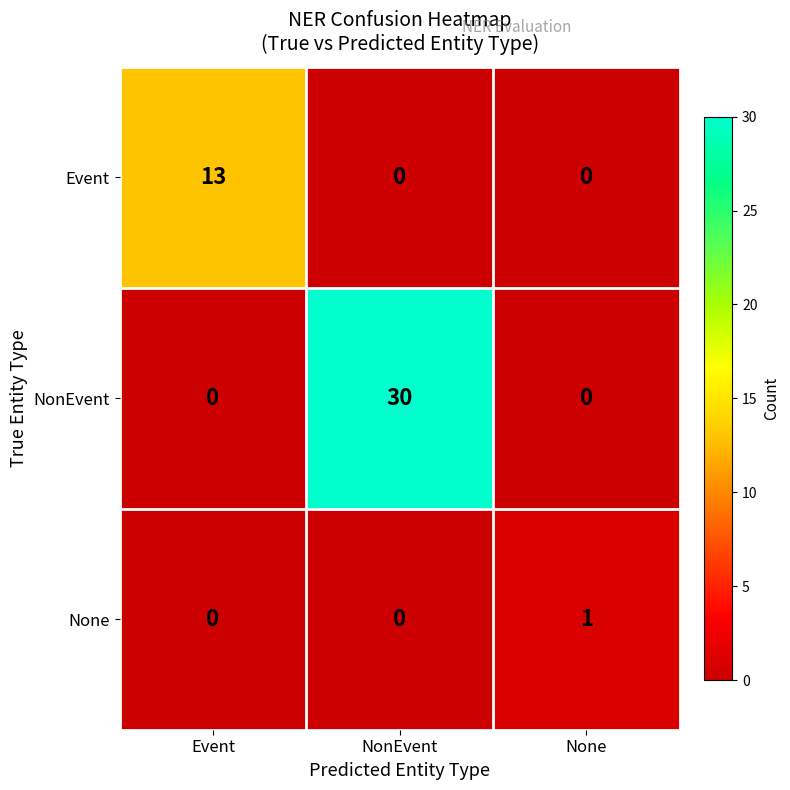

Which category has the highest value in the NonEvent series?

NonEvent